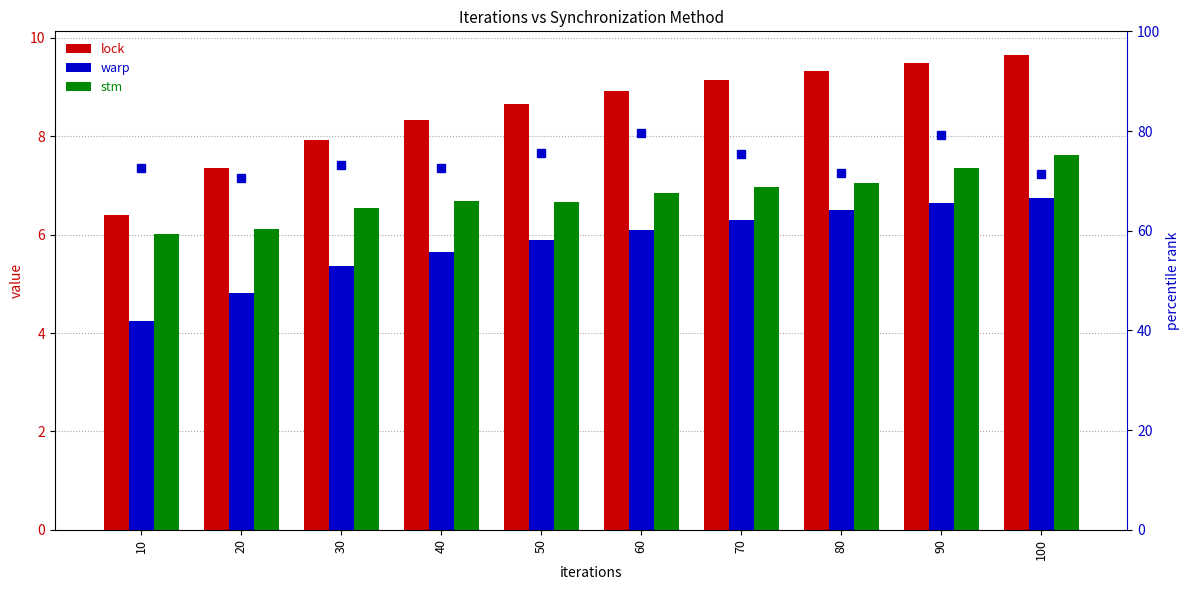

At which label is lock closest to 8?

30